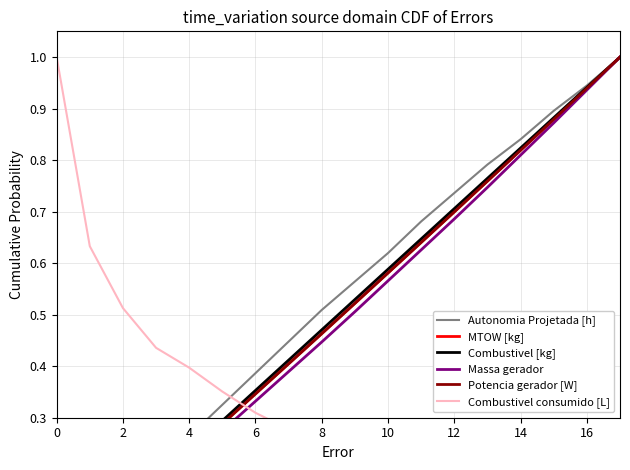

List the series in order of their peak value, highest first.

Autonomia Projetada [h], MTOW [kg], Combustivel [kg], Massa gerador, Potencia gerador [W], Combustivel consumido [L]